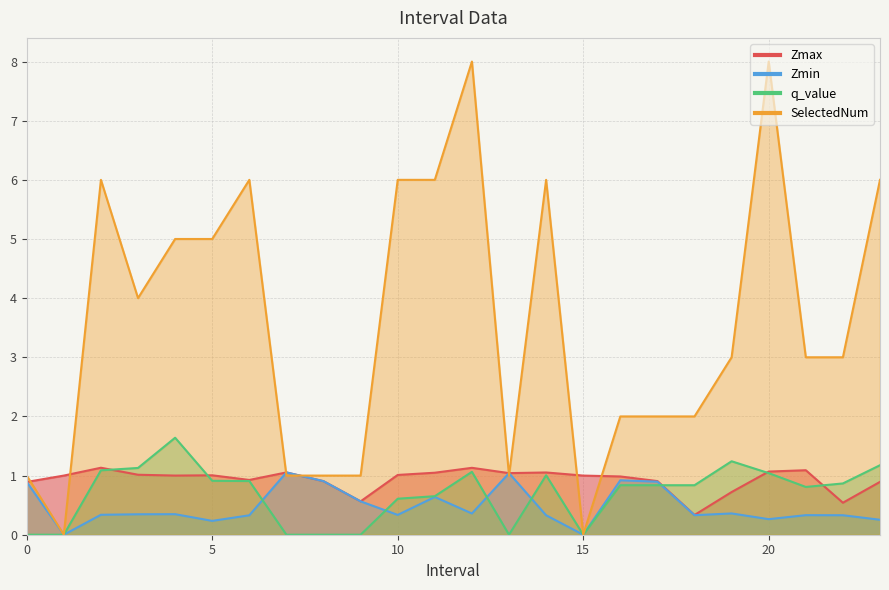

Which series changed the most between 15 and 16?

SelectedNum